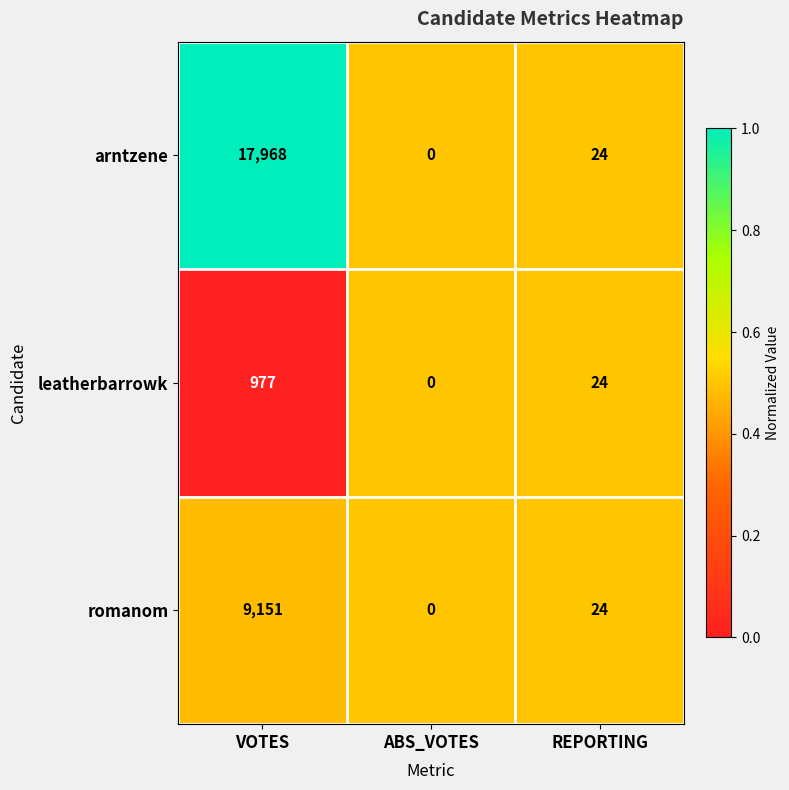

How many data points does each series have?

3